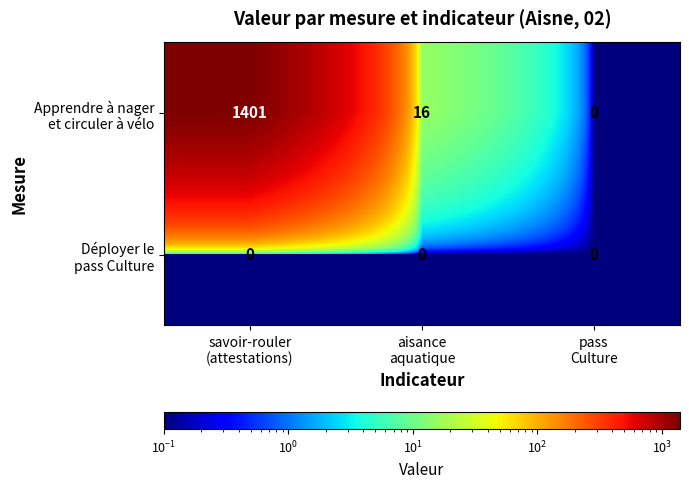

What is the total value across all series at pass
Culture?

0